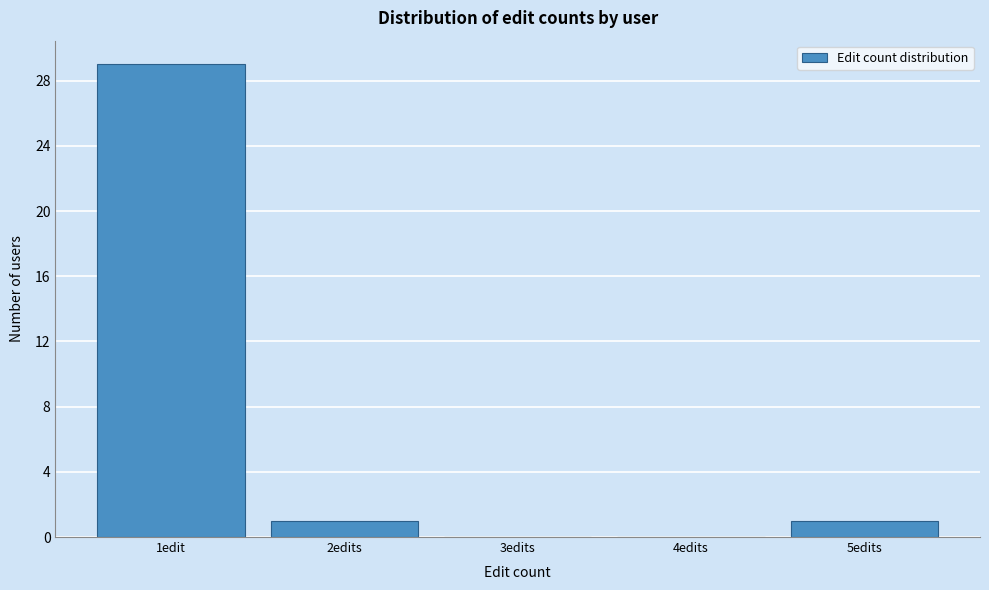

Reading right to left, transcribe all the data shown in this chart.

5edits=1	4edits=0	3edits=0	2edits=1	1edit=29